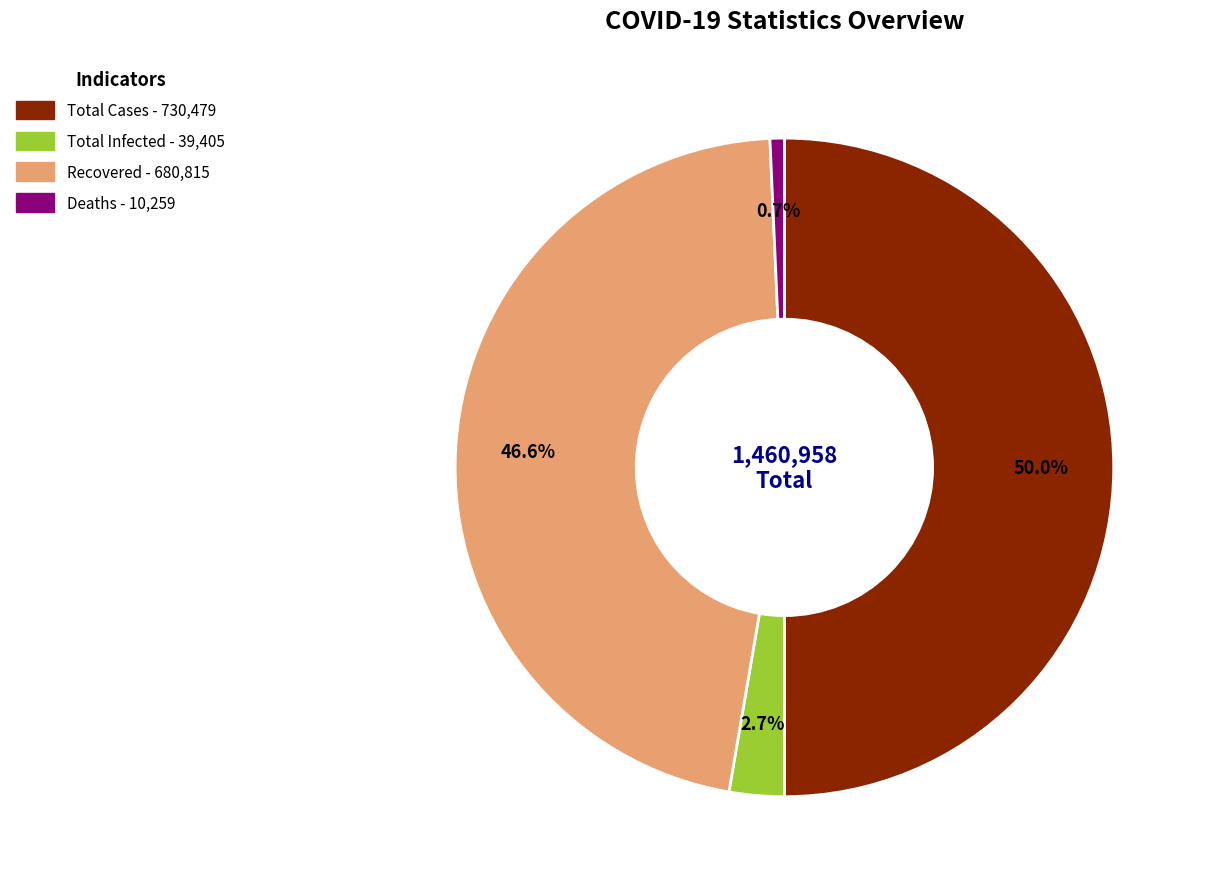

Rank the categories by value from lowest to highest.

Deaths, Total Infected, Recovered, Total Cases